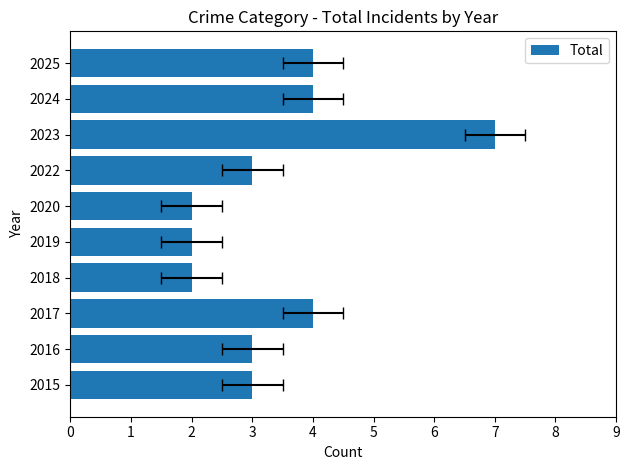

What is the minimum value shown in the chart?

2